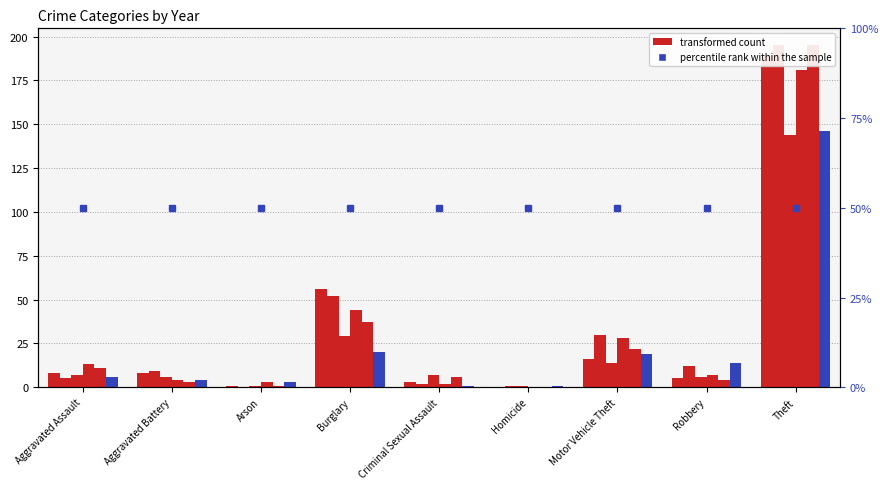

What position from the left is Burglary?

4